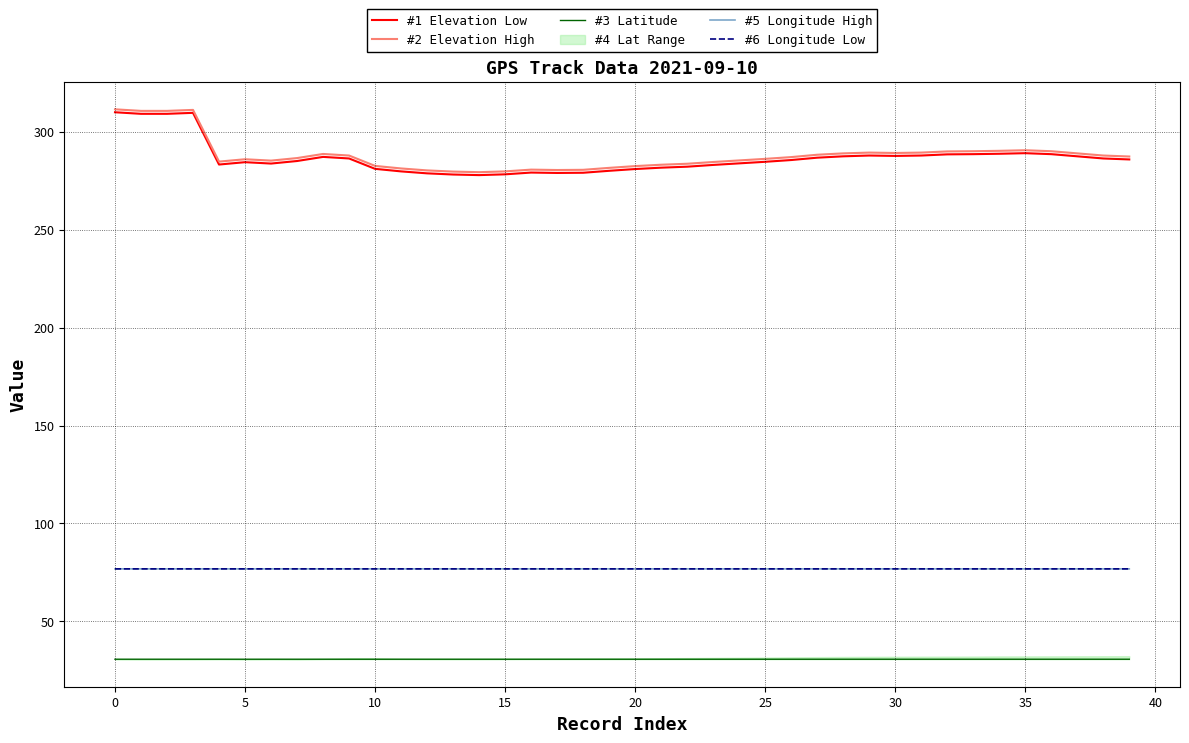

What is the highest value of the #1 Elevation Low series?

310.0